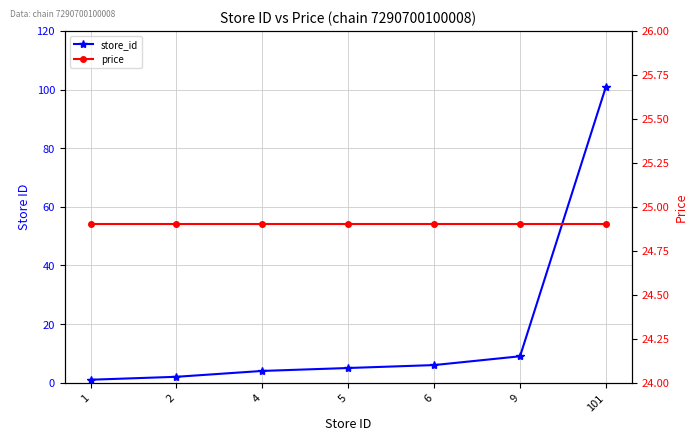

At how many categories does at least one series exceed 71?

1